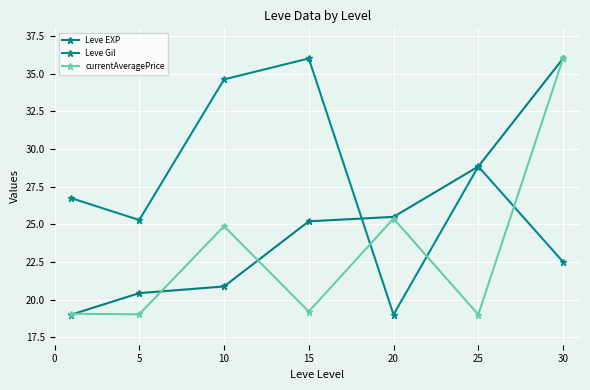

Does the chart display data point markers on the line(s)?

Yes